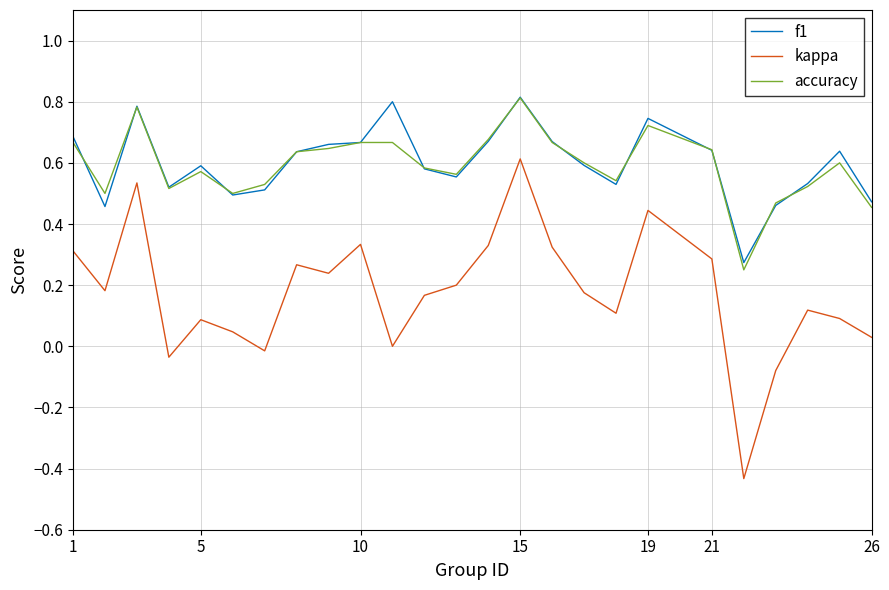

Which series has the widest spread of values?

kappa